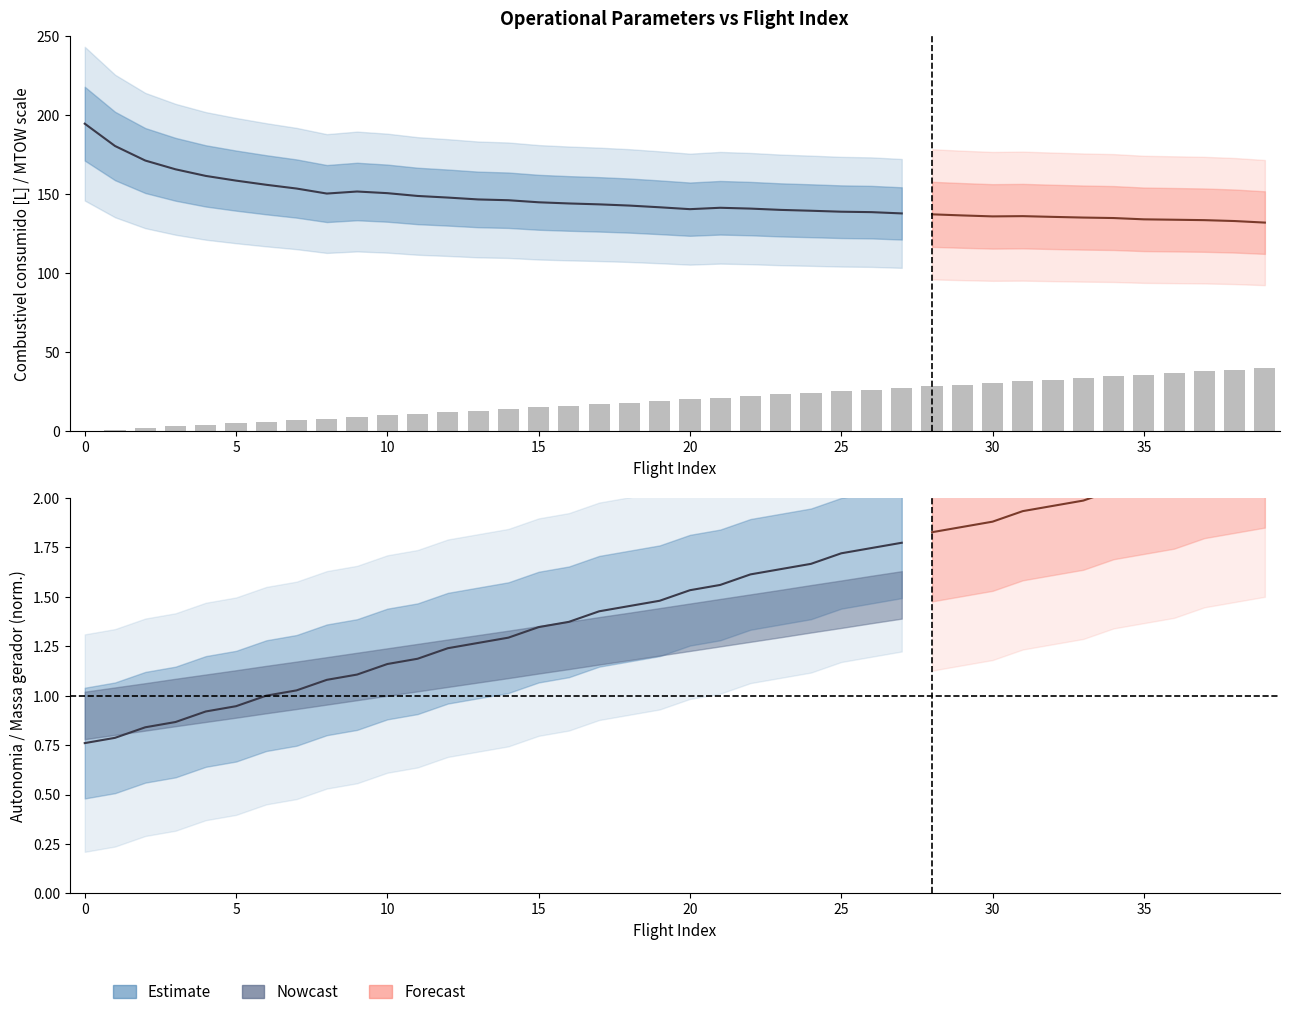

Where does the data first go above 20?

20